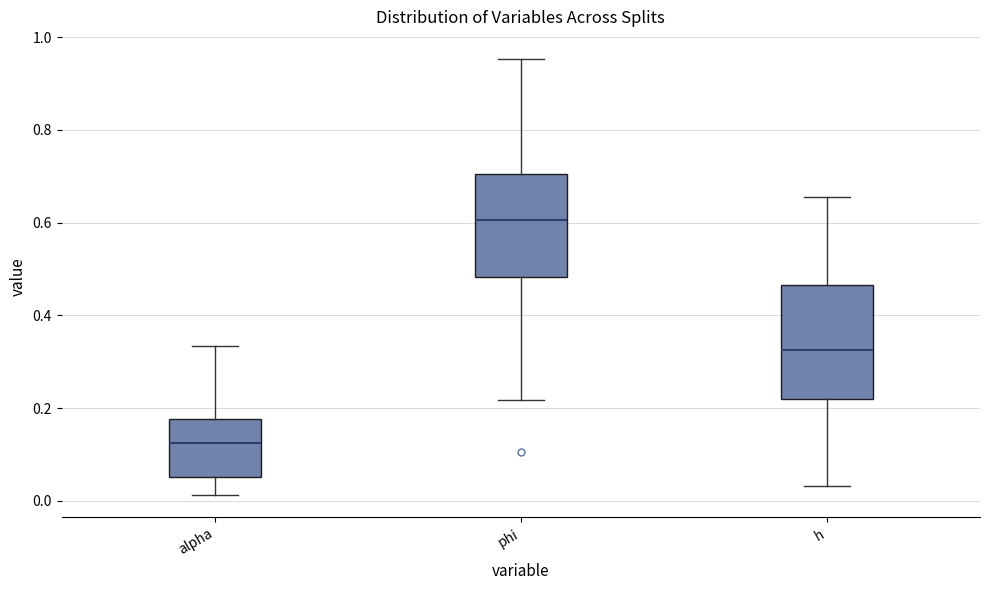

Reading left to right, read every box against the y-axis: the position of its median line, the range the box covers, and the ends of its whiskers. The values are not printed on the chart, so give them approximately, as read against the axis.

alpha: median 0.12, box 0.06 to 0.18, whiskers 0.02 to 0.34
phi: median 0.60, box 0.48 to 0.70, whiskers 0.22 to 0.96
h: median 0.32, box 0.22 to 0.46, whiskers 0.04 to 0.66